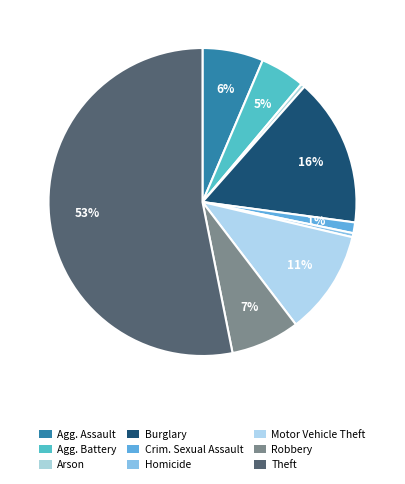

Rank the categories by value from lowest to highest.

Arson, Homicide, Criminal Sexual Assault, Aggravated Battery, Aggravated Assault, Robbery, Motor Vehicle Theft, Burglary, Theft